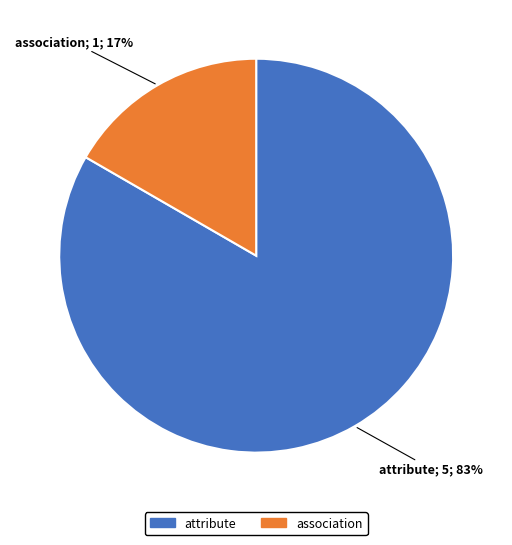

Which has a higher value, attribute or association?

attribute